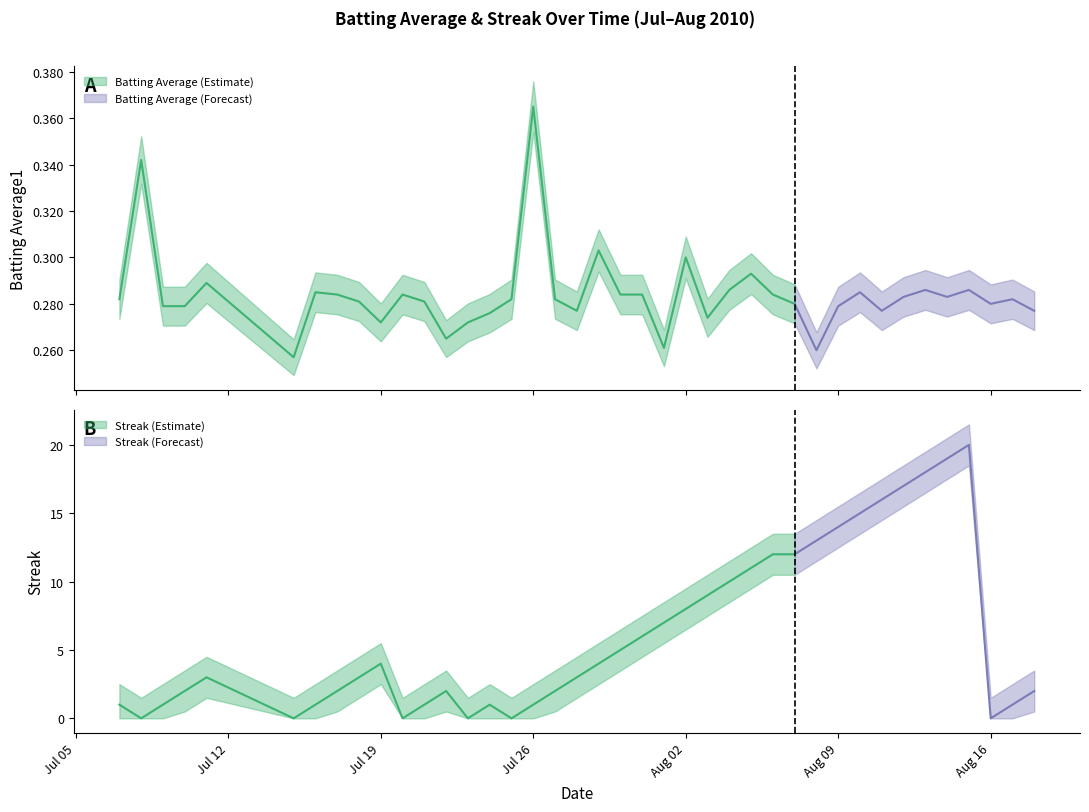

Reading left to right, transcribe all the data shown in this chart.

Batting Average1: 0.3	0.3	0.3	0.3	0.3	0.3	0.3	0.3	0.3	0.3	0.3	0.3	0.3	0.3	0.3	0.3	0.4	0.3	0.3	0.3	0.3	0.3	0.3	0.3	0.3	0.3	0.3	0.3	0.3	0.3	0.3	0.3	0.3	0.3	0.3	0.3	0.3	0.3	0.3	0.3
Streak: 1.0	0.0	1.0	2.0	3.0	0.0	1.0	2.0	3.0	4.0	0.0	1.0	2.0	0.0	1.0	0.0	1.0	2.0	3.0	4.0	5.0	6.0	7.0	8.0	9.0	10.0	11.0	12.0	12.0	13.0	14.0	15.0	16.0	17.0	18.0	19.0	20.0	0.0	1.0	2.0